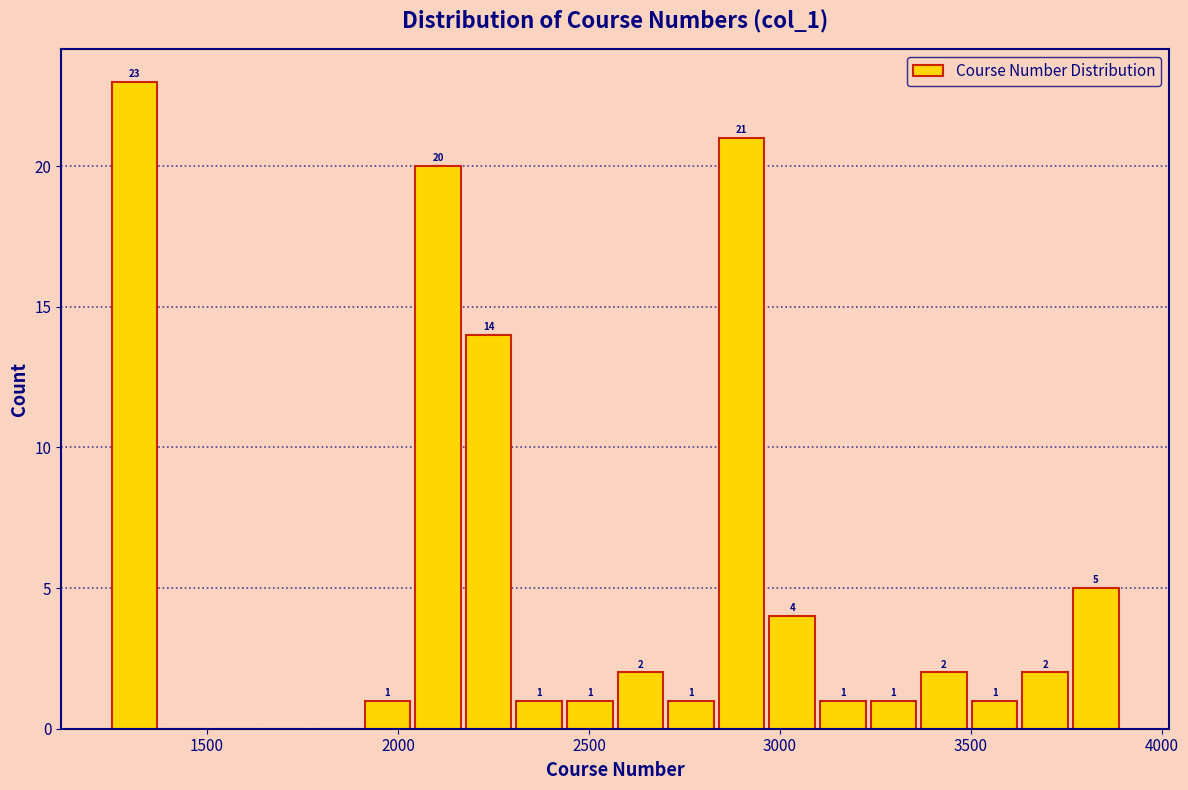

Read against the x-axis, roughly where is the centre of the tallest bar?

1300